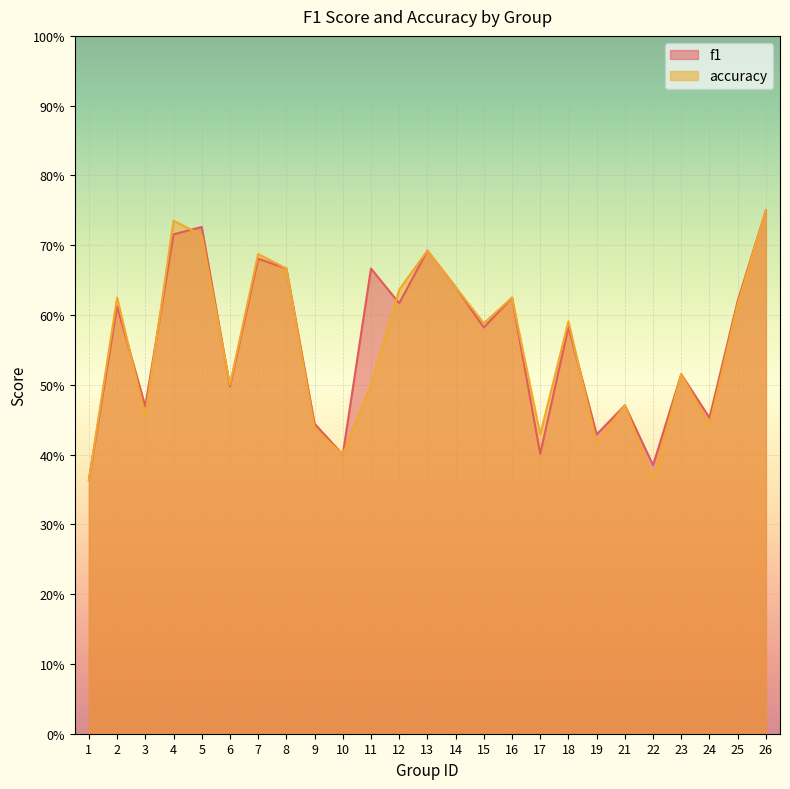

Reading right to left, transcribe all the data shown in this chart.

f1: 26=0.8	25=0.6	24=0.5	23=0.5	22=0.4	21=0.5	19=0.4	18=0.6	17=0.4	16=0.6	15=0.6	14=0.6	13=0.7	12=0.6	11=0.7	10=0.4	9=0.4	8=0.7	7=0.7	6=0.5	5=0.7	4=0.7	3=0.5	2=0.6	1=0.4
accuracy: 26=0.8	25=0.6	24=0.4	23=0.5	22=0.4	21=0.5	19=0.4	18=0.6	17=0.4	16=0.6	15=0.6	14=0.6	13=0.7	12=0.6	11=0.5	10=0.4	9=0.4	8=0.7	7=0.7	6=0.5	5=0.7	4=0.7	3=0.5	2=0.6	1=0.4